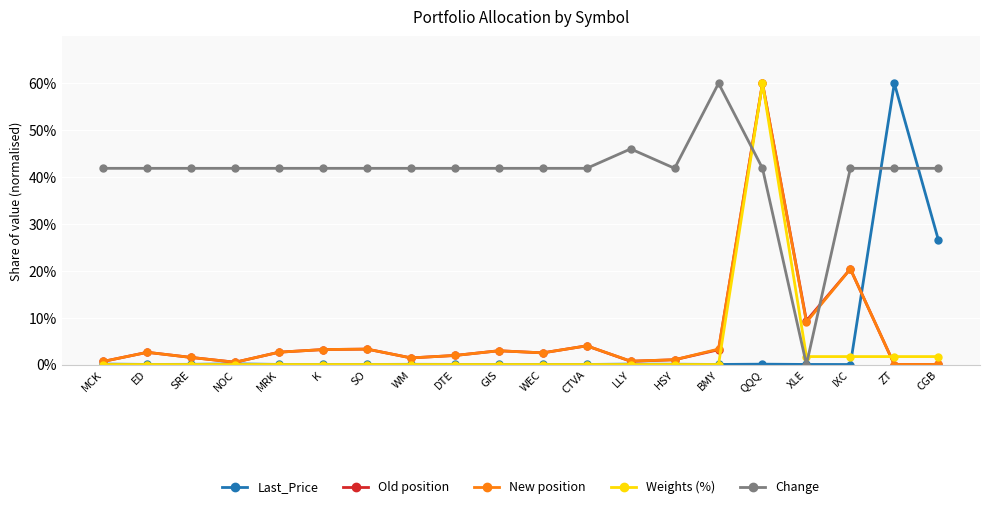

The New position series shows 1.9 at DTE. True or false?

True